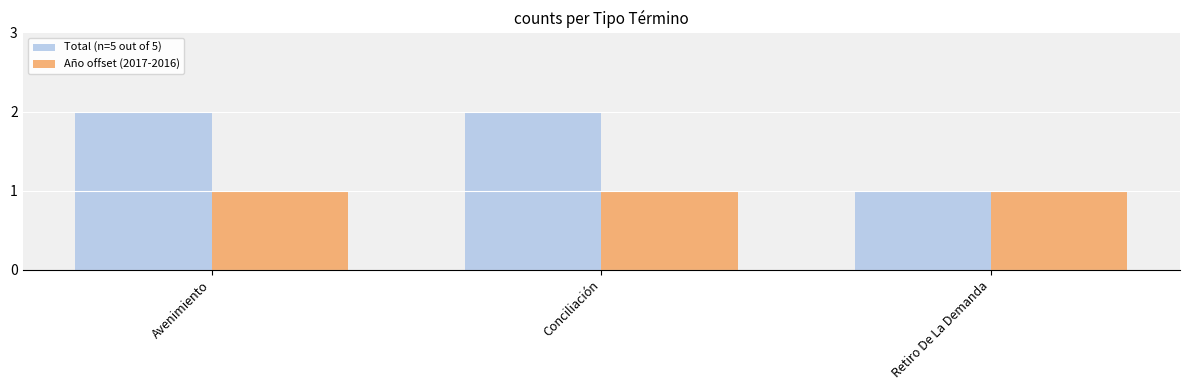

Which series changed the most between Conciliación and Retiro De La Demanda?

Total (n=5 out of 5)